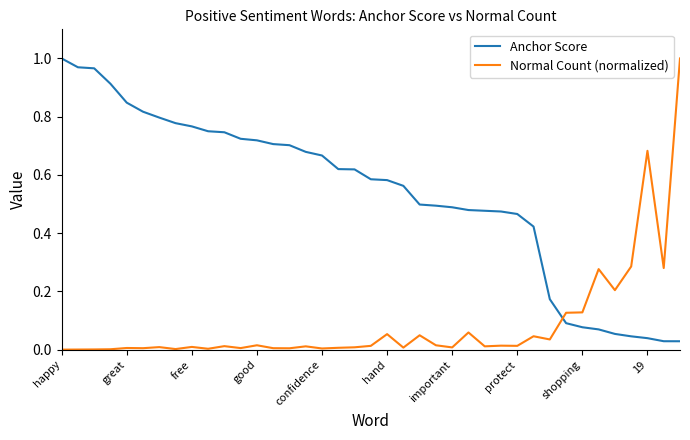

Count the number of categories in the chart.

39